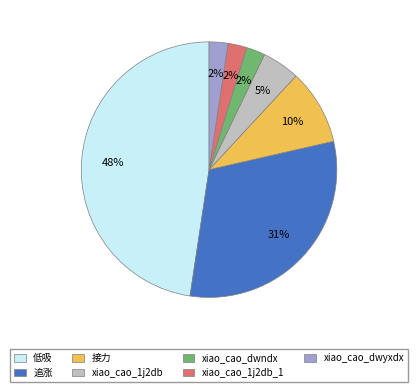

Does xiao_cao_dwndx represent more than half of the total?

No